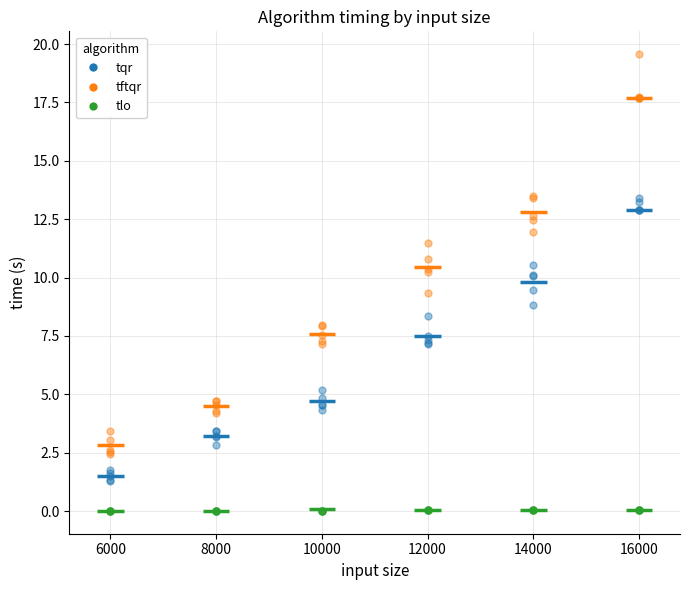

Which series has the largest Y range (max minus min)?

tftqr